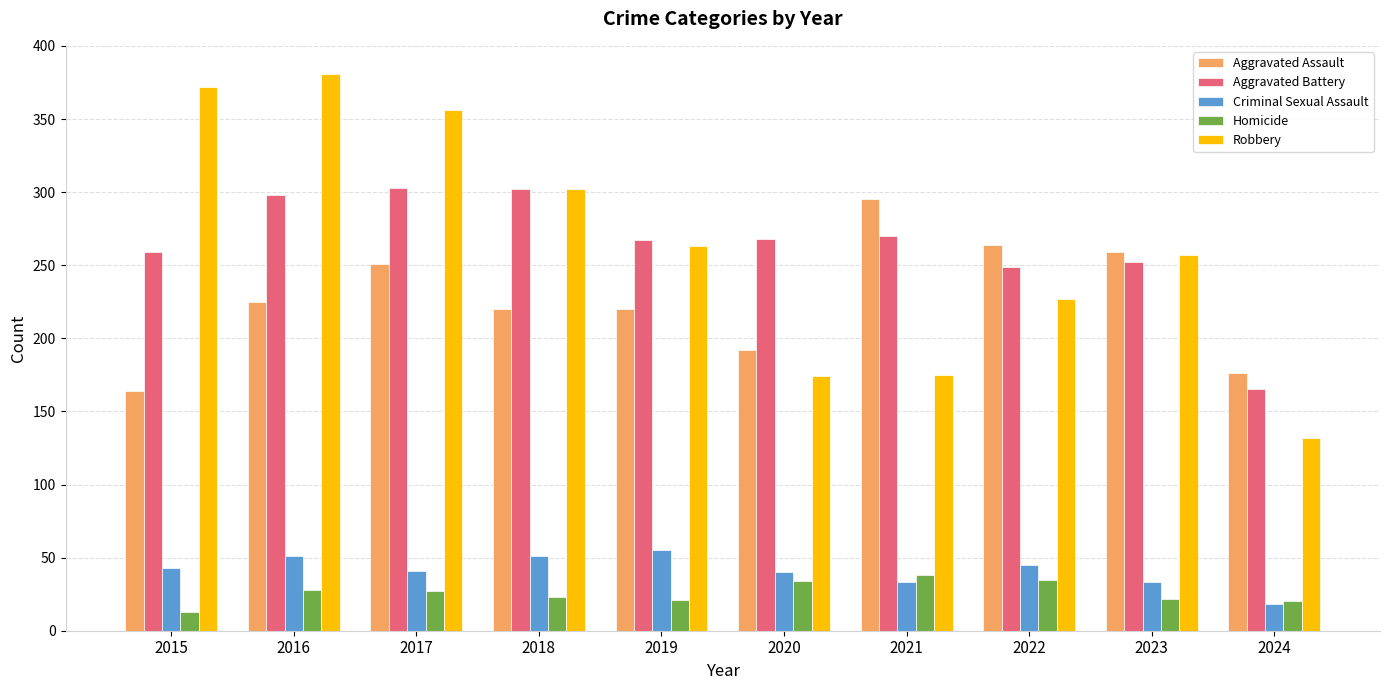

What is the value of the Aggravated Assault bar at the 4th from the left?

220